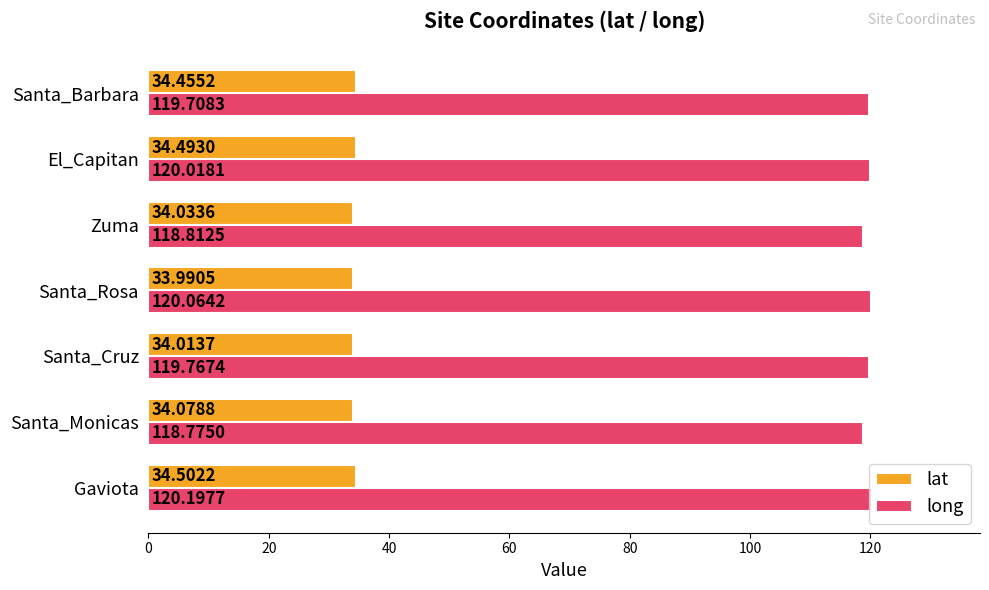

At which label is long closest to 119?

Zuma